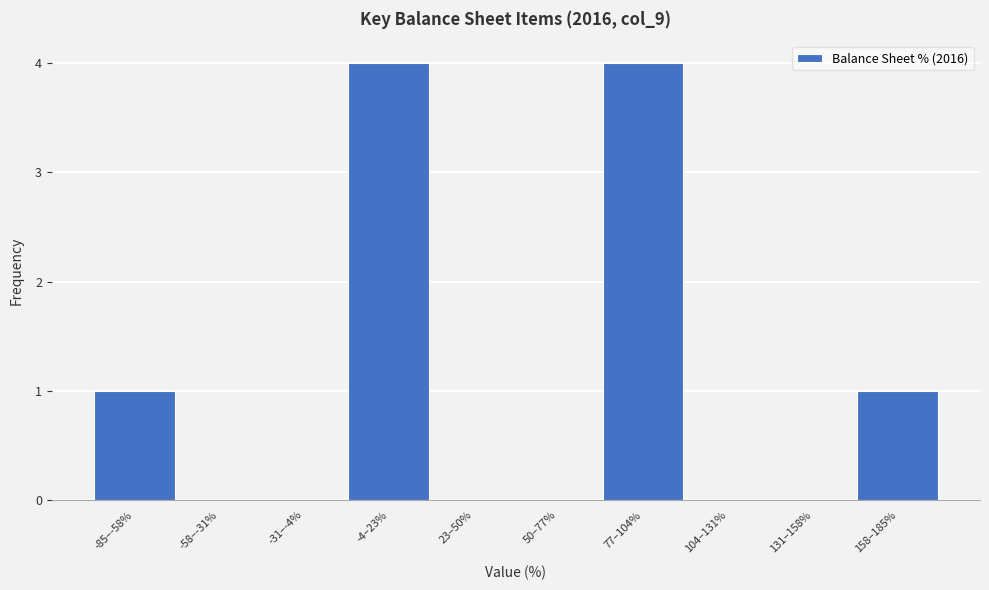

Reading left to right, what are all the values shown in this chart?

-85–-58%=1	-58–-31%=0	-31–-4%=0	-4–23%=4	23–50%=0	50–77%=0	77–104%=4	104–131%=0	131–158%=0	158–185%=1